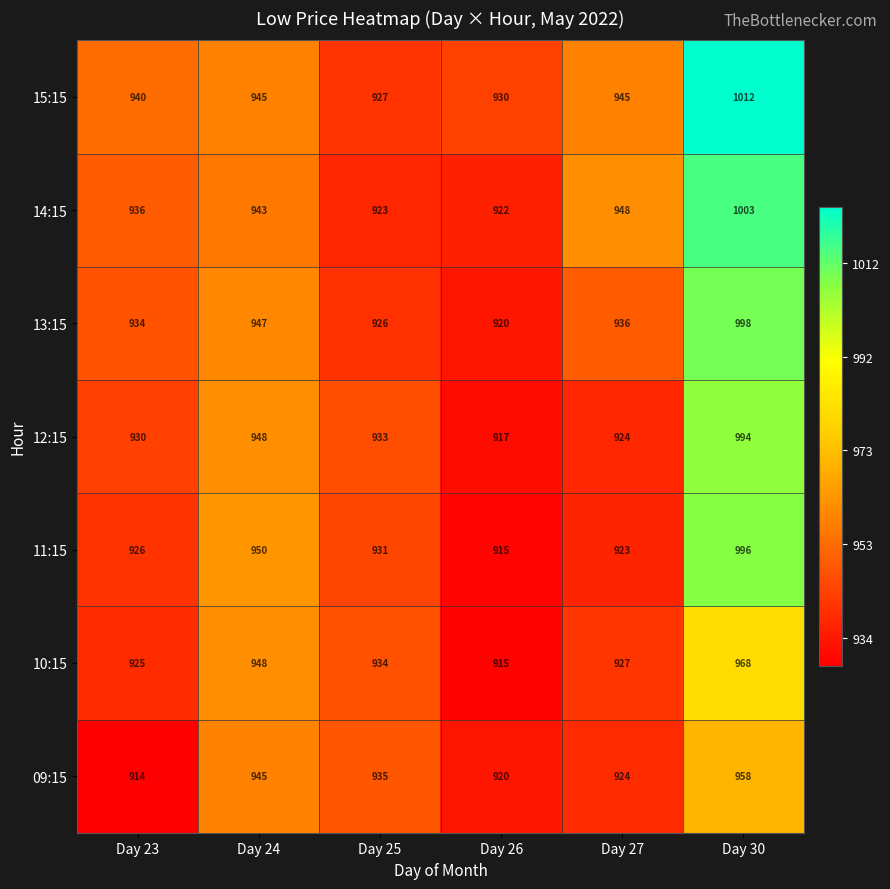

The value of 14:15 at Day 24 is 1649. True or false?

False